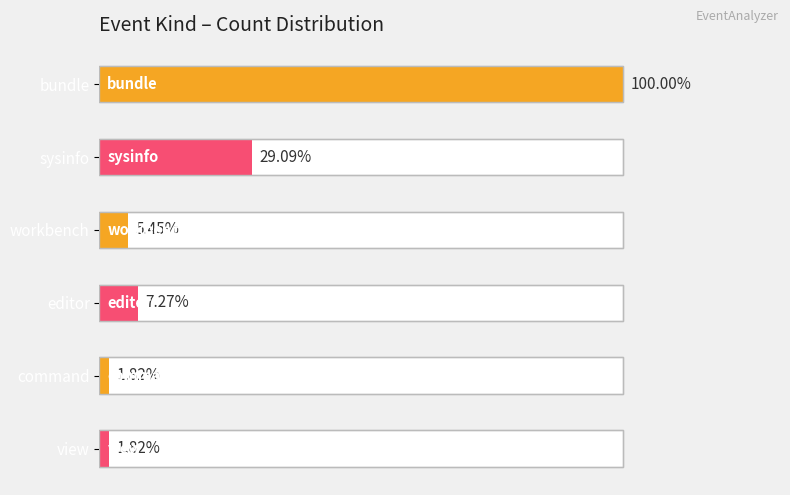

The value at sysinfo is 7. True or false?

False